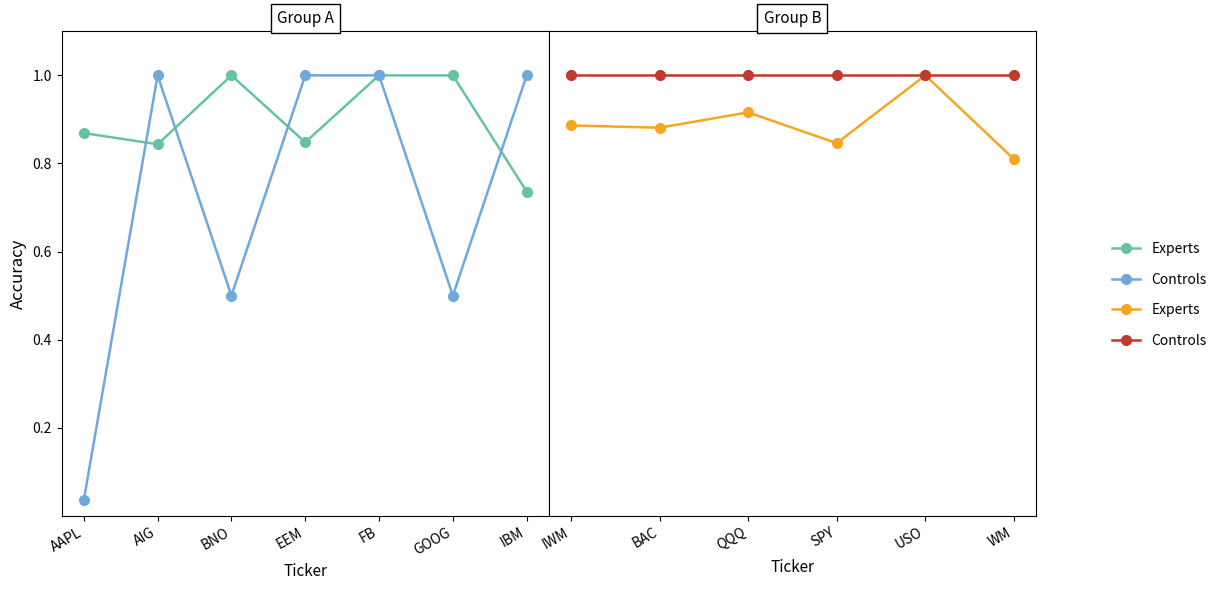

True or false: Experts and Controls intersect in this chart.

False